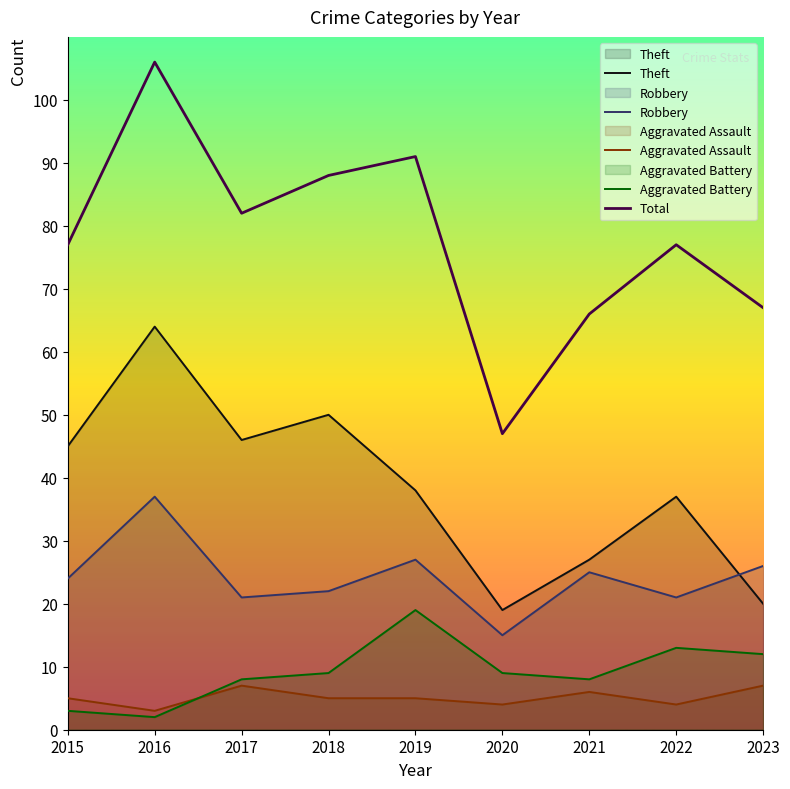

At which category does Total reach its first local peak?

2016